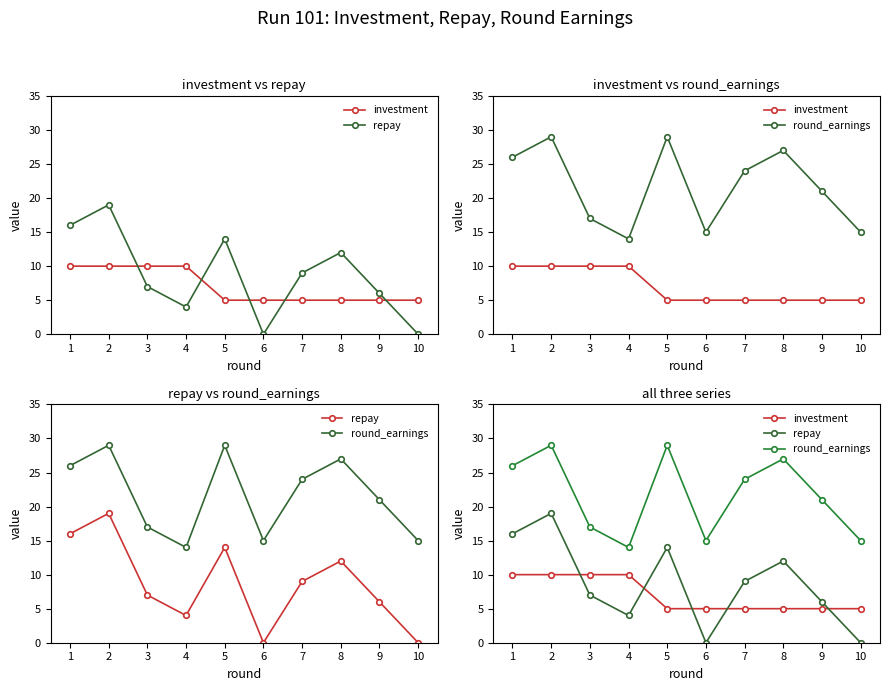

What is the spread (max minus min) of values at 1?

16